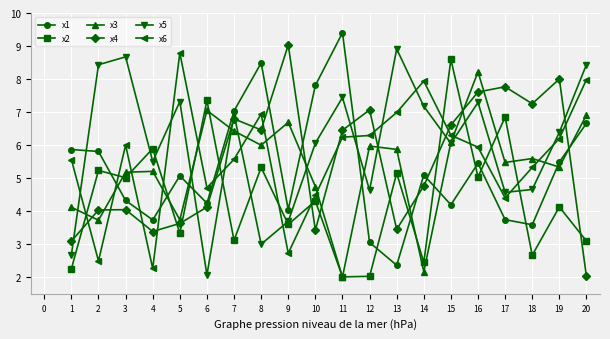

Does the chart display data point markers on the line(s)?

Yes